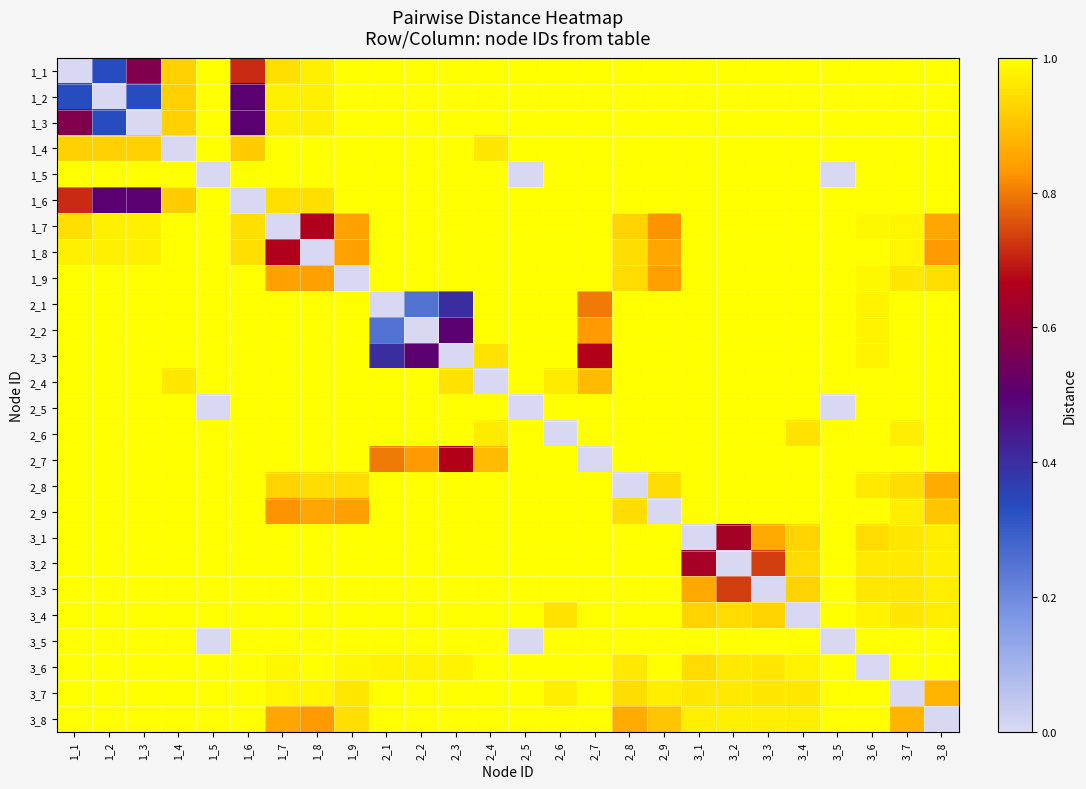

What is the difference between the highest and lowest values at 1_3?

1.0